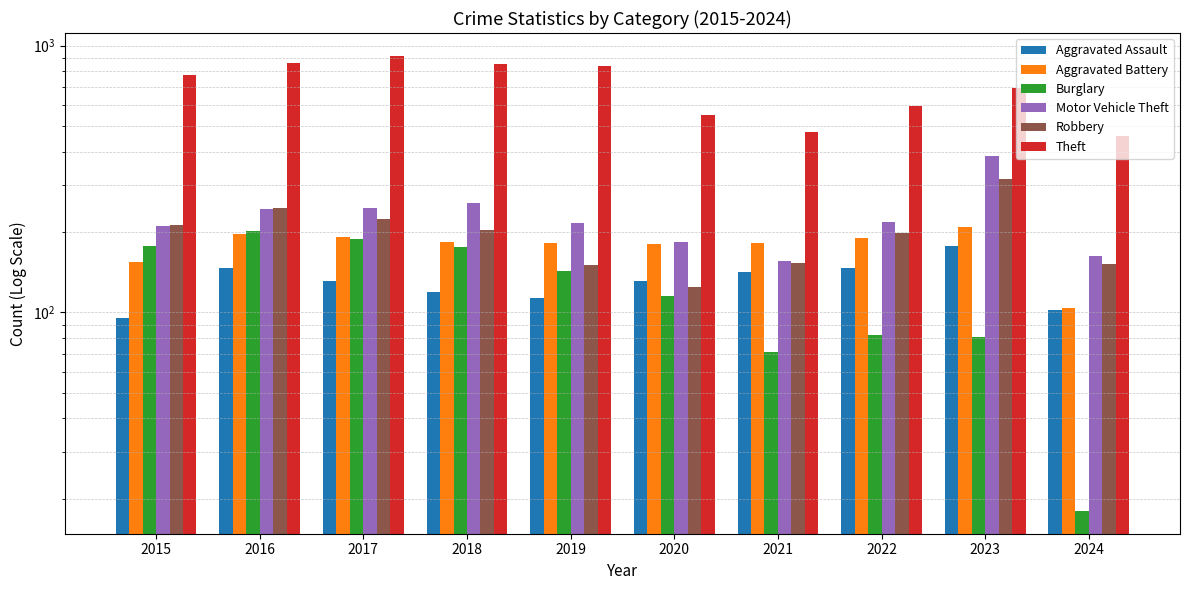

What are all the series names shown in the legend?

Aggravated Assault, Aggravated Battery, Burglary, Motor Vehicle Theft, Robbery, Theft